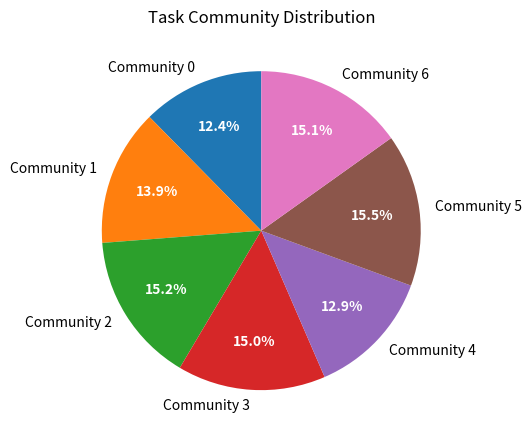

Is there any slice that represents more than half of the pie?

No